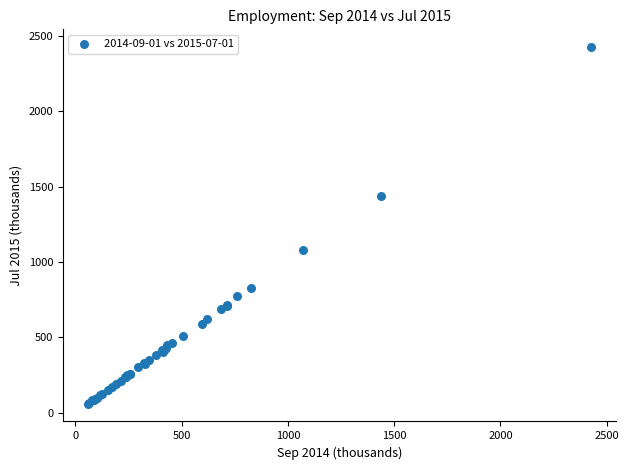

What Y value in the scatter plot is closest to 1242?

1079.2